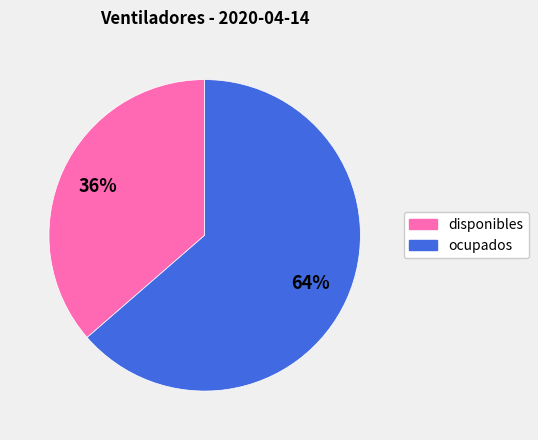

Which slice is the smallest?

disponibles